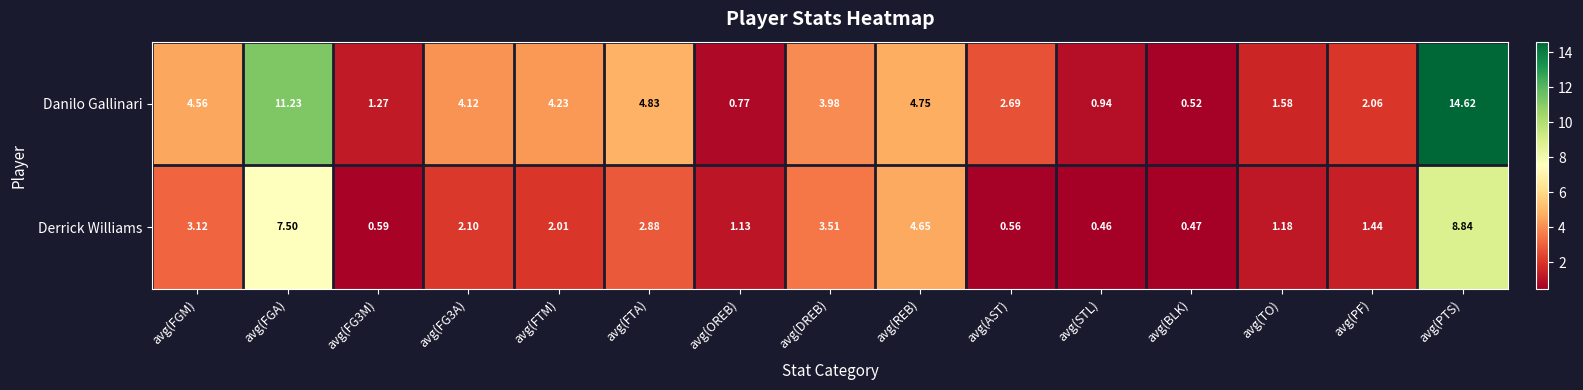

At which category is the sum across all series the highest?

avg(PTS)